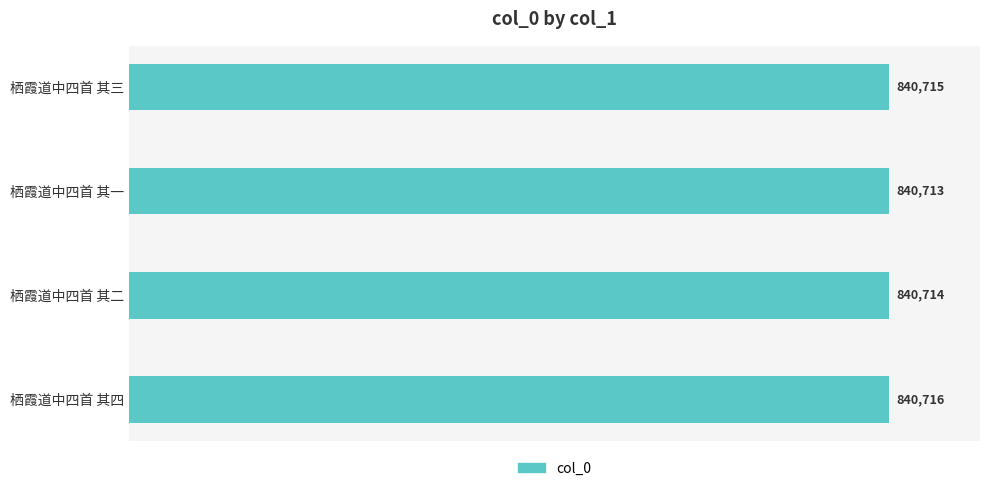

Rank the categories by value from highest to lowest.

栖霞道中四首 其四, 栖霞道中四首 其三, 栖霞道中四首 其二, 栖霞道中四首 其一